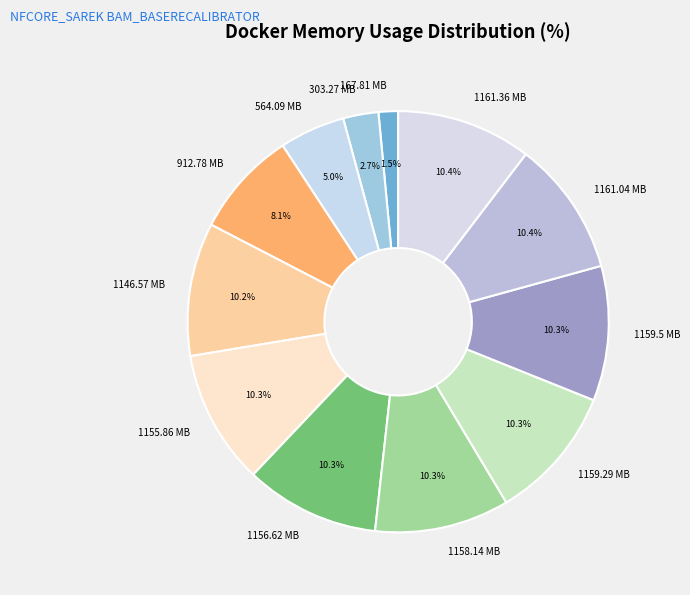

What portion of the pie excludes 1156.62 MB?

89.7%